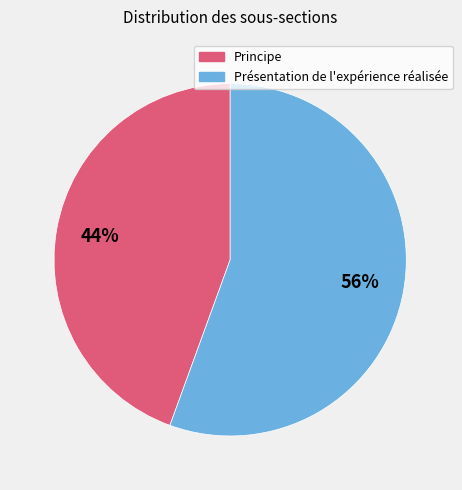

Is there a majority slice in this chart?

Yes